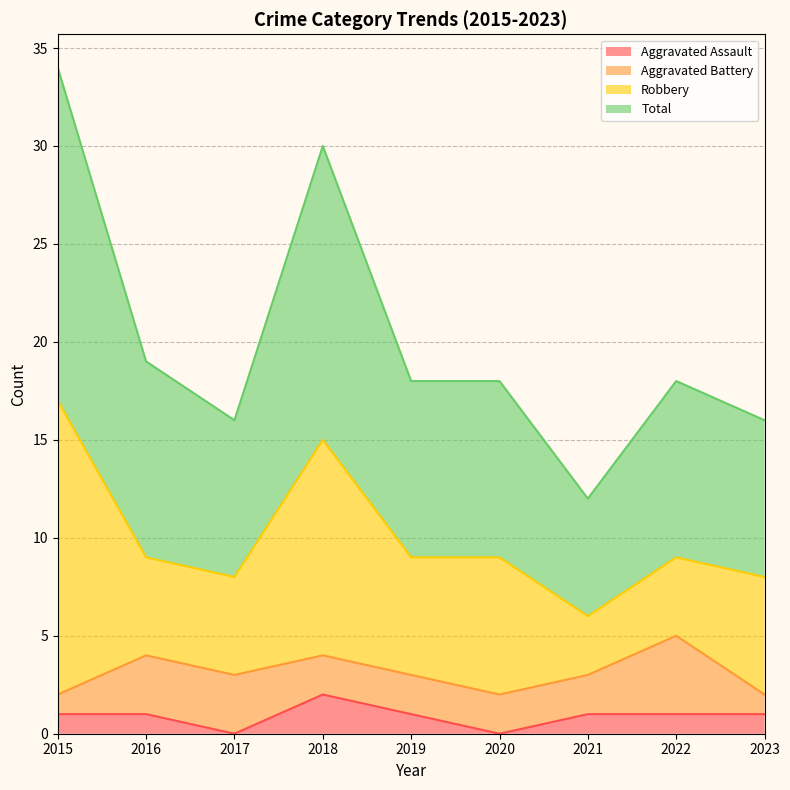

How many interior local peaks does the Total series have?

2